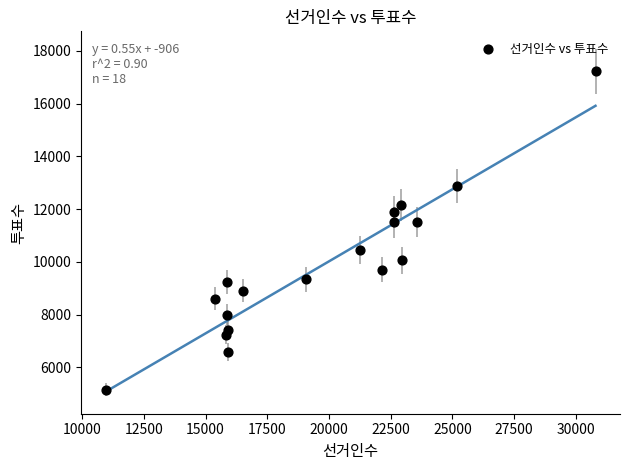

What is the range of Y values (max minus min)?

12065